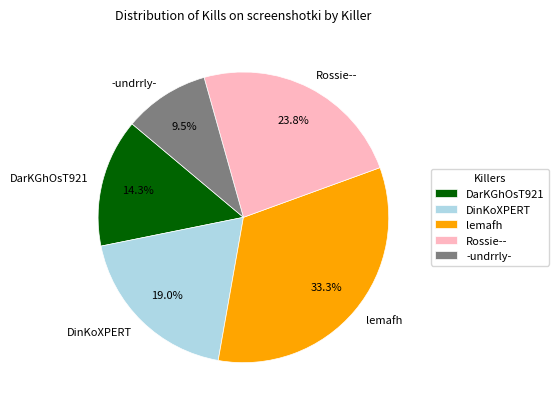

Does any single category account for the majority?

No